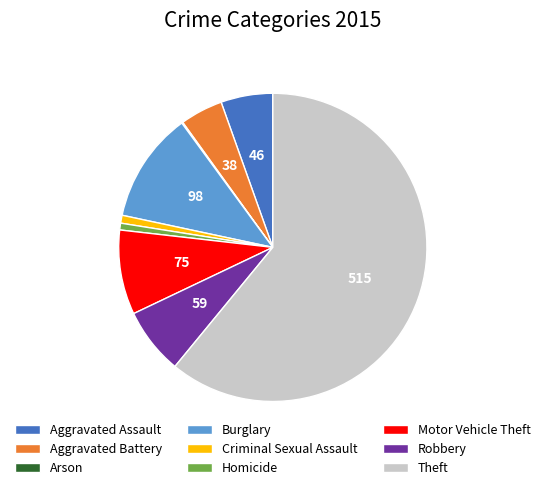

Which category has the biggest portion of the pie?

Theft